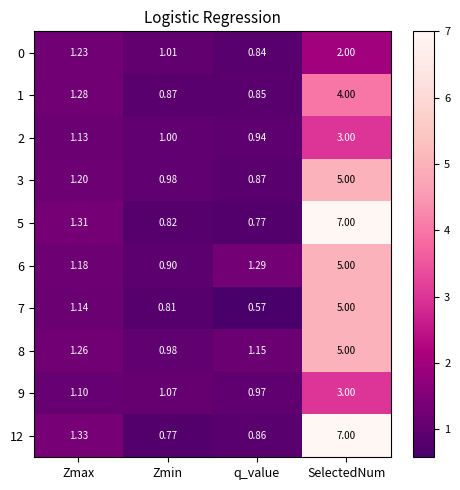

What is the spread (max minus min) of values at Zmin?

0.3